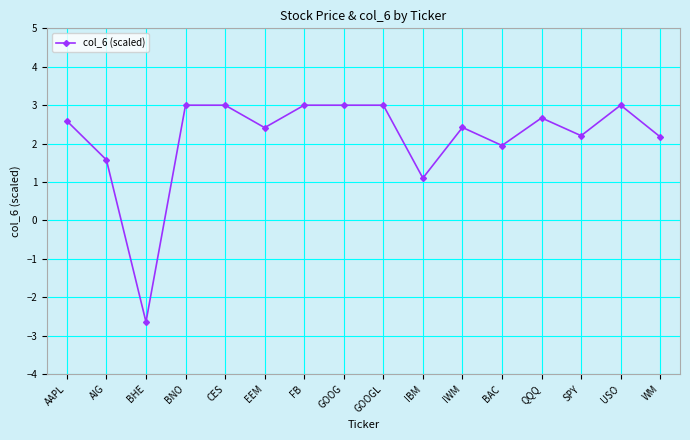

What is the difference between the second highest and second lowest values?

1.9